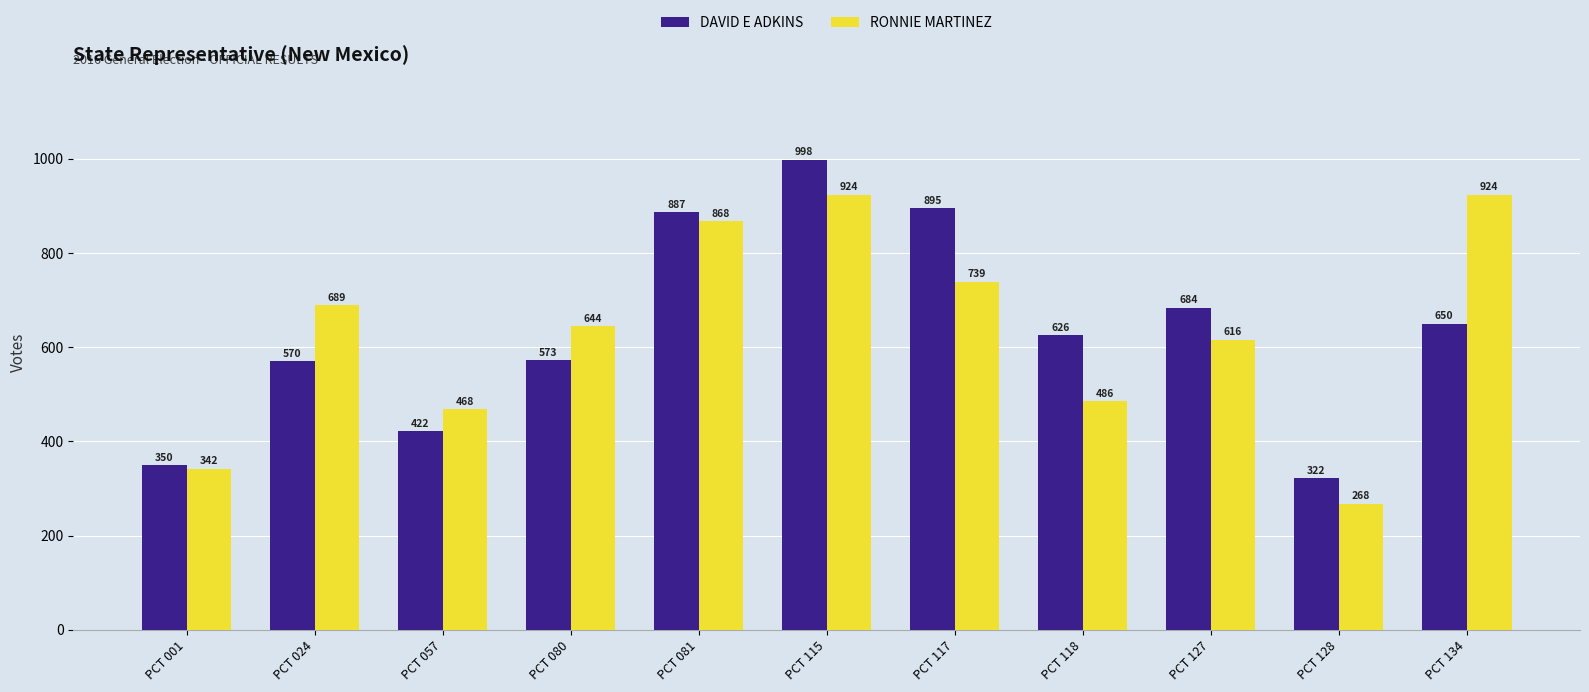

Rank the series by their average value, from lowest to highest.

RONNIE MARTINEZ, DAVID E ADKINS